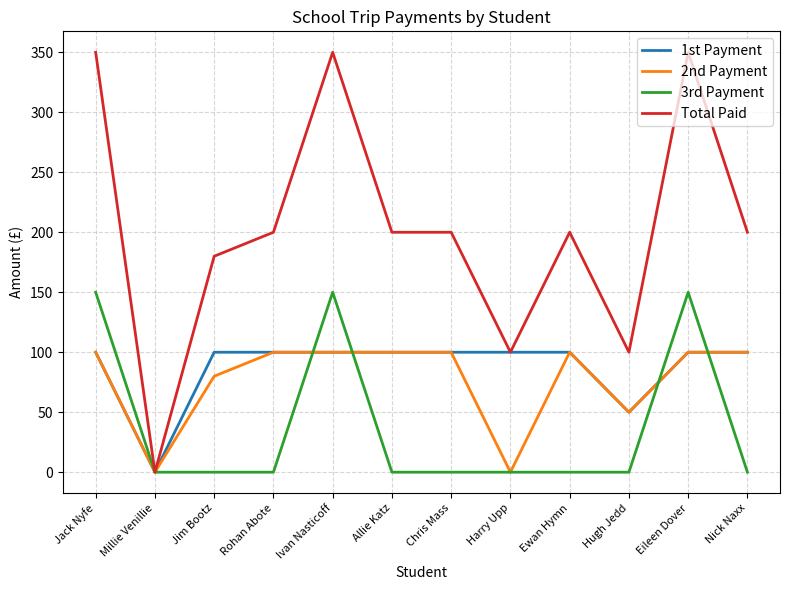

Which series has the largest range (max minus min)?

Total Paid